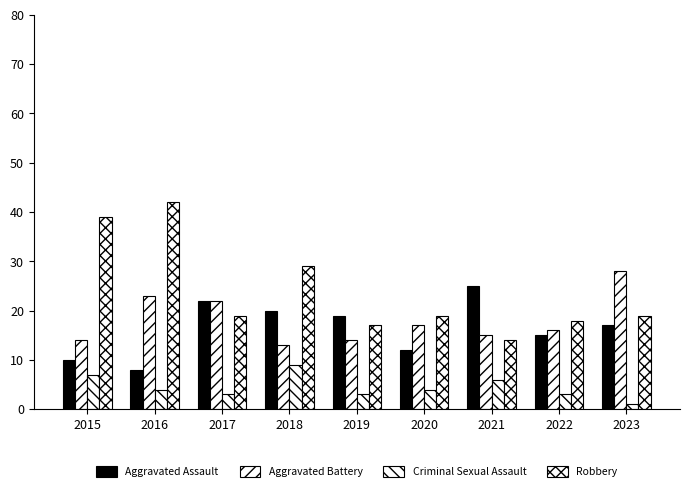

How many distinct data groups are displayed?

4